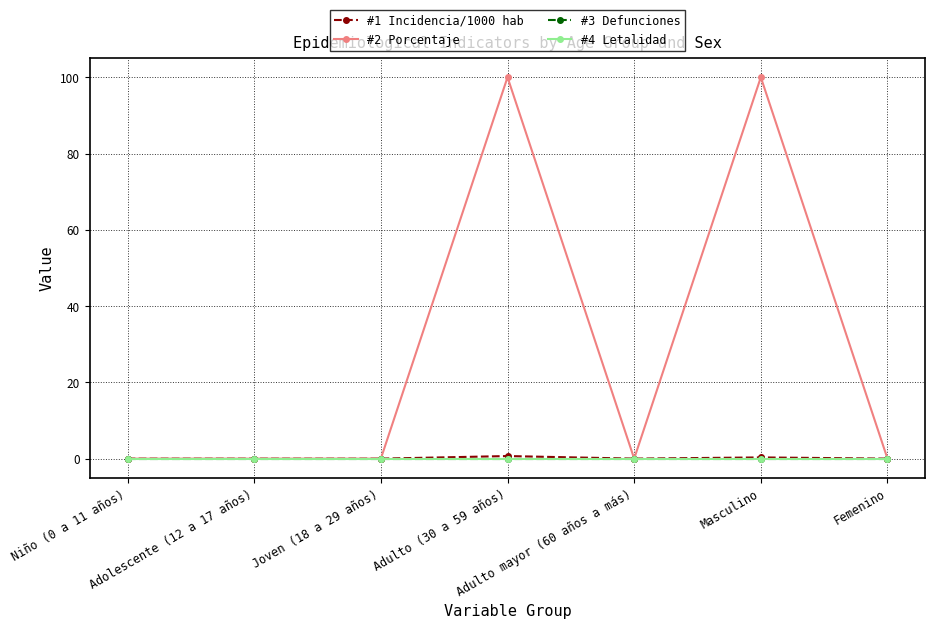

What is the label of the 1st point from the left?

Niño (0 a 11 años)